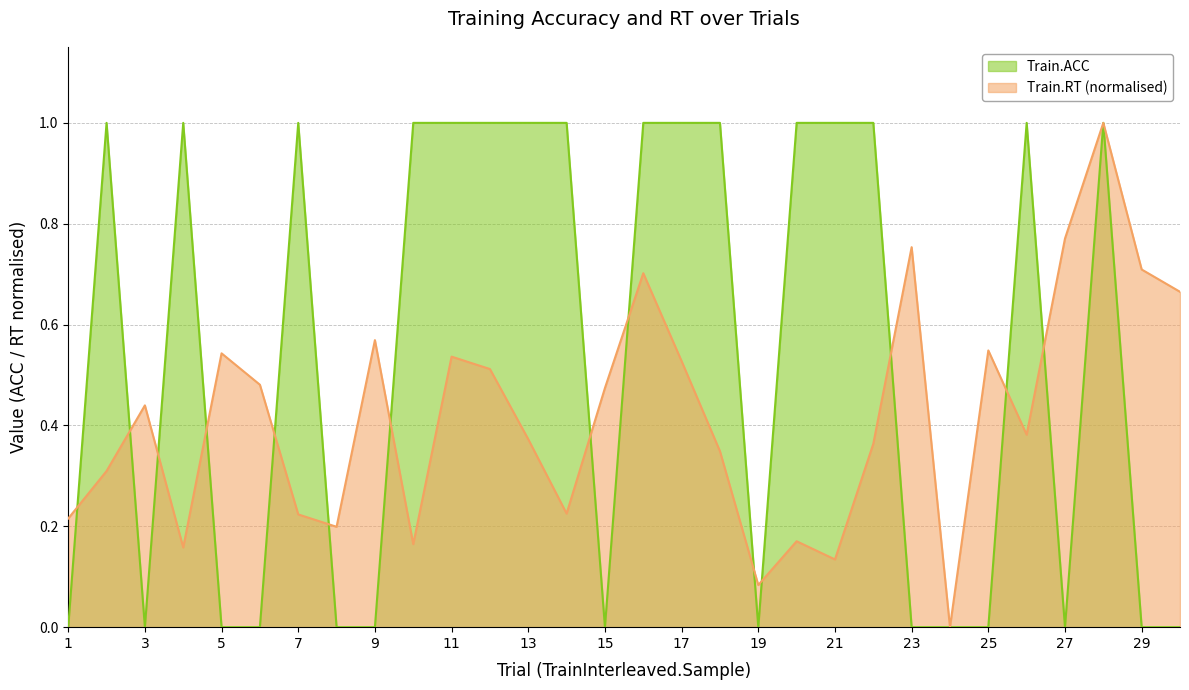

True or false: Train.ACC has a value of 0.5 at 8.

False